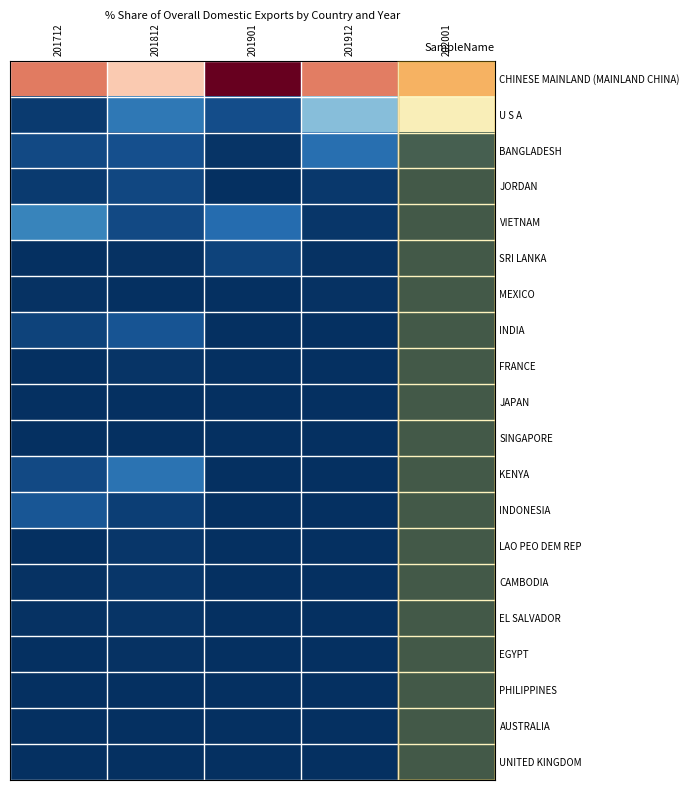

Reading left to right, extract all data points from this chart.

CHINESE MAINLAND (MAINLAND CHINA): 201712=62.2	201812=51.8	201901=82.0	201912=61.9	202001=57.2
U S A: 201712=1.7	201812=11.8	201901=4.7	201912=23.7	202001=41.2
BANGLADESH: 201712=4.1	201812=4.9	201901=0.7	201912=10.1	202001=1.5
JORDAN: 201712=1.8	201812=3.6	201901=0.0	201912=1.5	202001=0.0
VIETNAM: 201712=13.9	201812=4.0	201901=9.5	201912=1.2	202001=0.0
SRI LANKA: 201712=0.2	201812=0.4	201901=3.1	201912=0.4	202001=0.0
MEXICO: 201712=0.6	201812=0.0	201901=0.0	201912=0.4	202001=0.0
INDIA: 201712=3.0	201812=5.5	201901=0.0	201912=0.2	202001=0.0
FRANCE: 201712=0.1	201812=0.9	201901=0.0	201912=0.2	202001=0.0
JAPAN: 201712=0.1	201812=0.0	201901=0.0	201912=0.2	202001=0.0
SINGAPORE: 201712=0.0	201812=0.3	201901=0.0	201912=0.1	202001=0.0
KENYA: 201712=3.9	201812=10.7	201901=0.0	201912=0.0	202001=0.0
INDONESIA: 201712=6.0	201812=2.3	201901=0.0	201912=0.0	202001=0.0
LAO PEO DEM REP: 201712=0.2	201812=1.2	201901=0.0	201912=0.0	202001=0.0
CAMBODIA: 201712=0.4	201812=1.0	201901=0.0	201912=0.0	202001=0.0
EL SALVADOR: 201712=0.6	201812=0.7	201901=0.0	201912=0.0	202001=0.0
EGYPT: 201712=0.2	201812=0.3	201901=0.0	201912=0.0	202001=0.0
PHILIPPINES: 201712=0.3	201812=0.1	201901=0.0	201912=0.0	202001=0.0
AUSTRALIA: 201712=0.1	201812=0.1	201901=0.0	201912=0.0	202001=0.0
UNITED KINGDOM: 201712=0.2	201812=0.0	201901=0.0	201912=0.0	202001=0.0